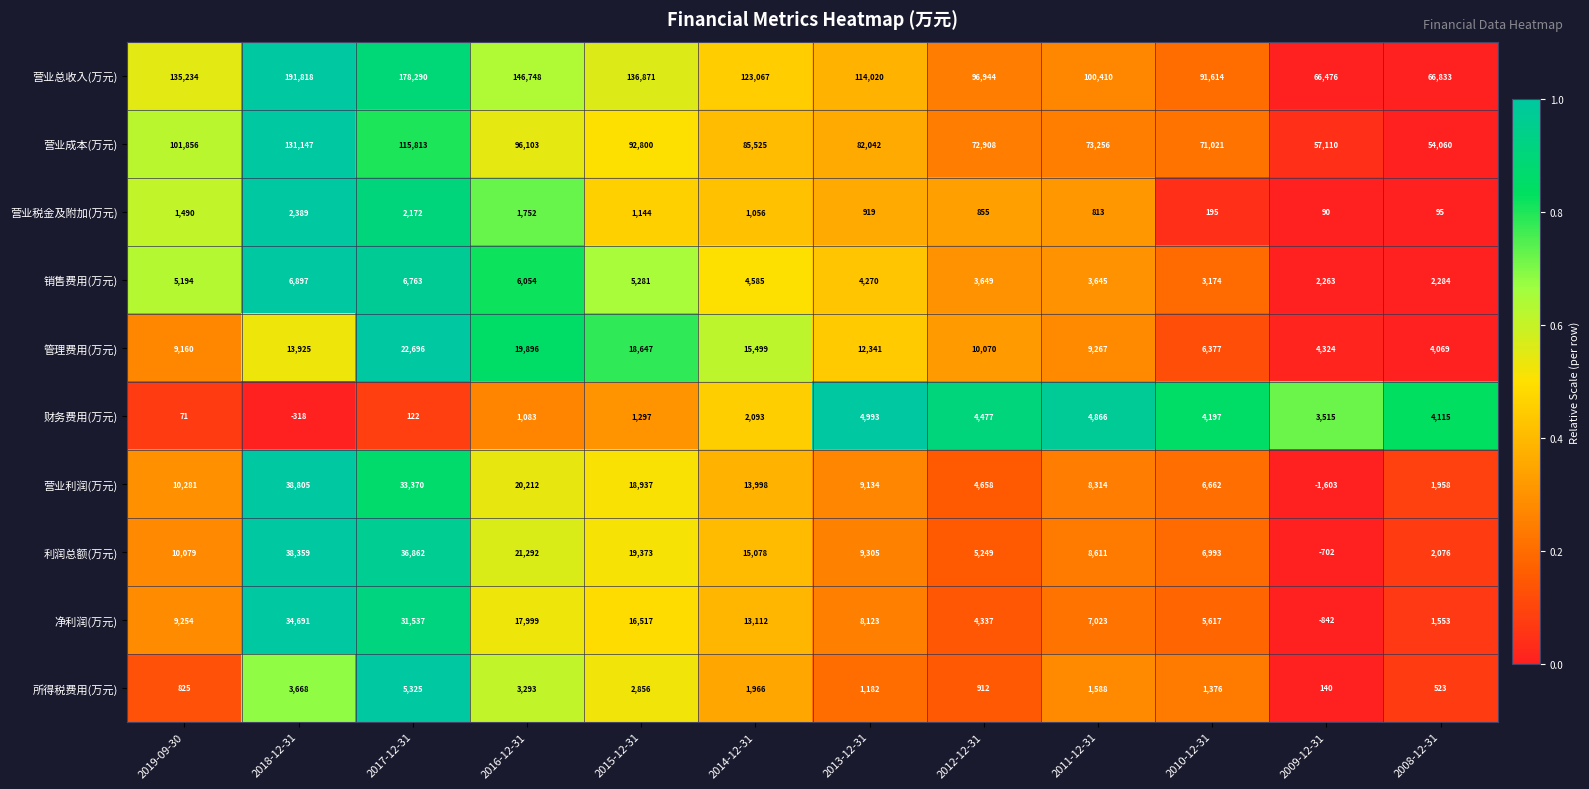

The 管理费用(万元) series shows 9160 at 2019-09-30. True or false?

True